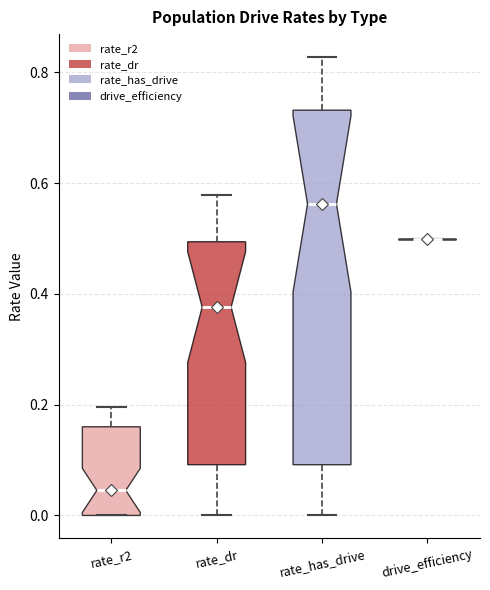

Comparing the boxes themselves (not the whiskers), which one is the tallest?

rate_has_drive